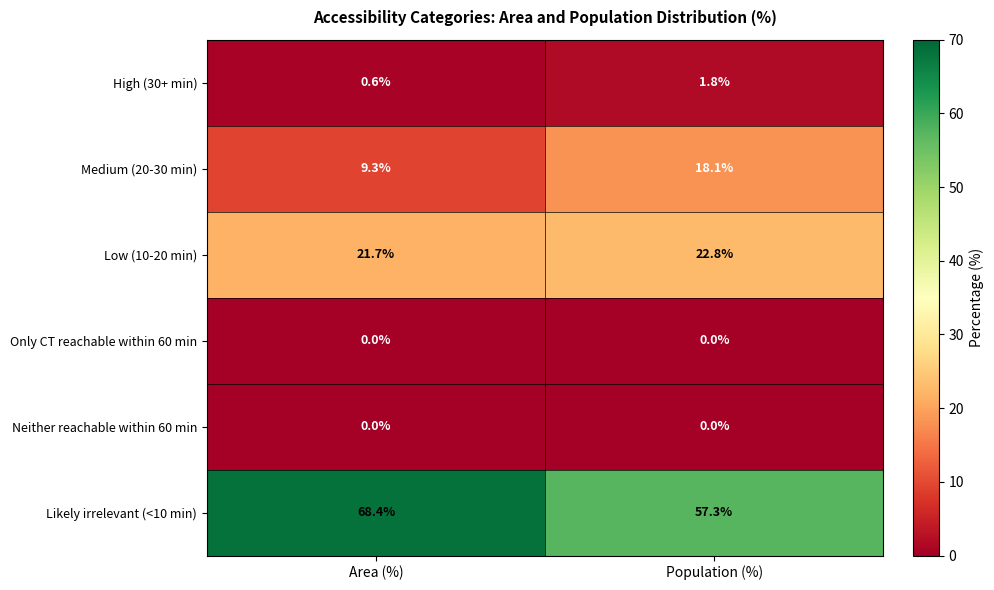

Reading left to right, list all the values displayed in this chart.

High (30+ min): Area (%)=0.6	Population (%)=1.8
Medium (20-30 min): Area (%)=9.3	Population (%)=18.1
Low (10-20 min): Area (%)=21.7	Population (%)=22.8
Only CT reachable within 60 min: Area (%)=0.0	Population (%)=0.0
Neither reachable within 60 min: Area (%)=0.0	Population (%)=0.0
Likely irrelevant (<10 min): Area (%)=68.4	Population (%)=57.3